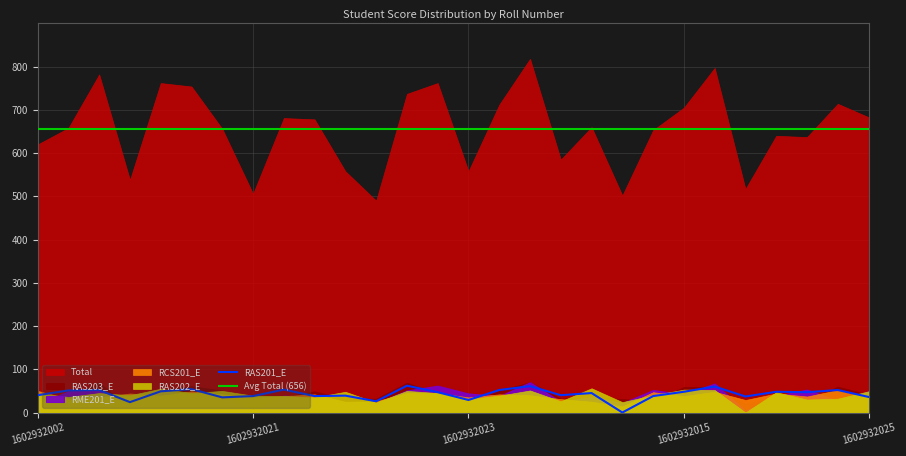

Which series has the widest spread of values?

Total